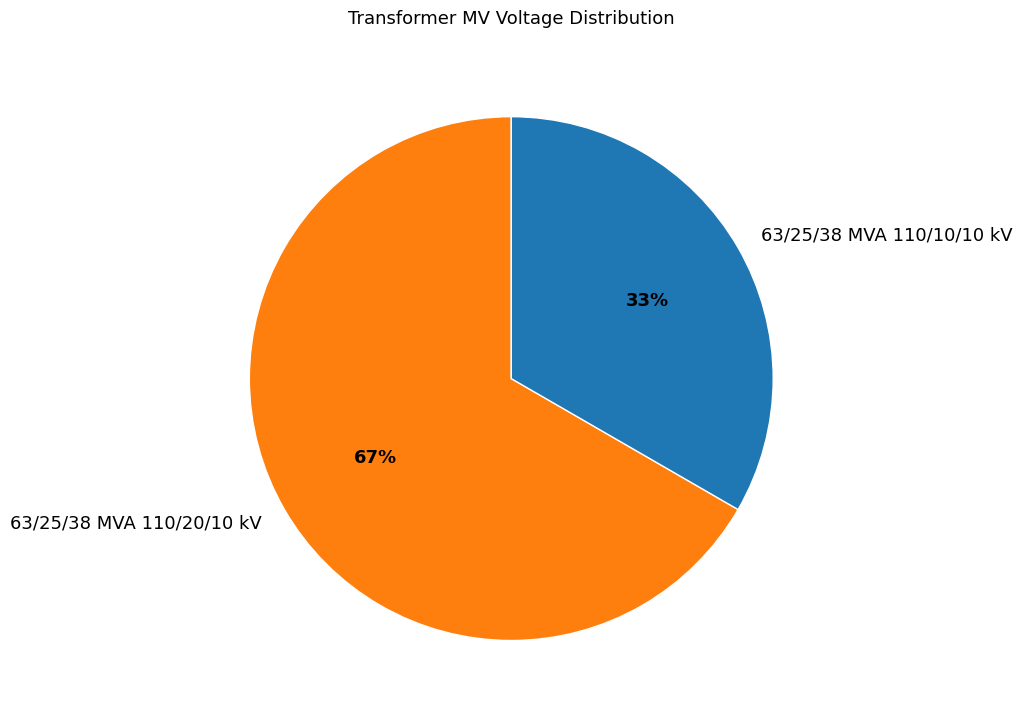

Approximately how many times larger is the value at 63/25/38 MVA 110/10/10 kV compared to 63/25/38 MVA 110/20/10 kV?

0.5